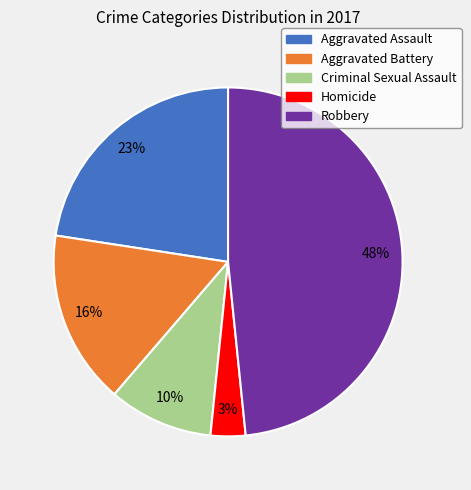

What percentage is the Aggravated Assault slice, to the nearest percent?

23%